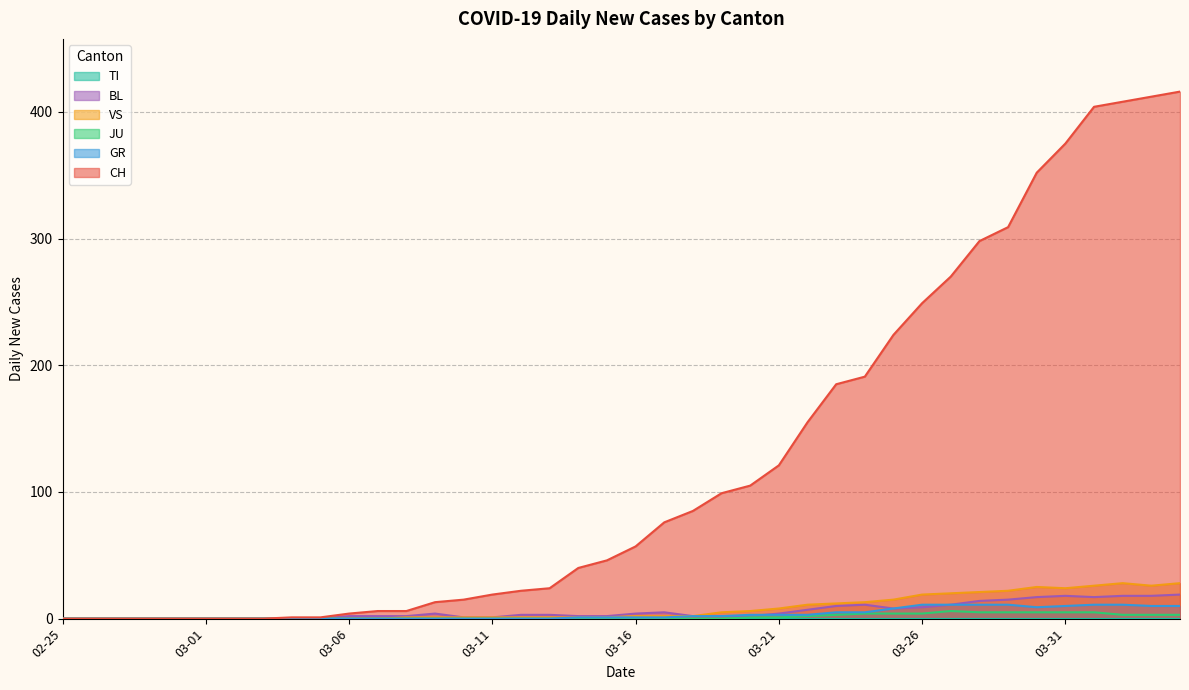

What is the total value across all series at 03-31?

432